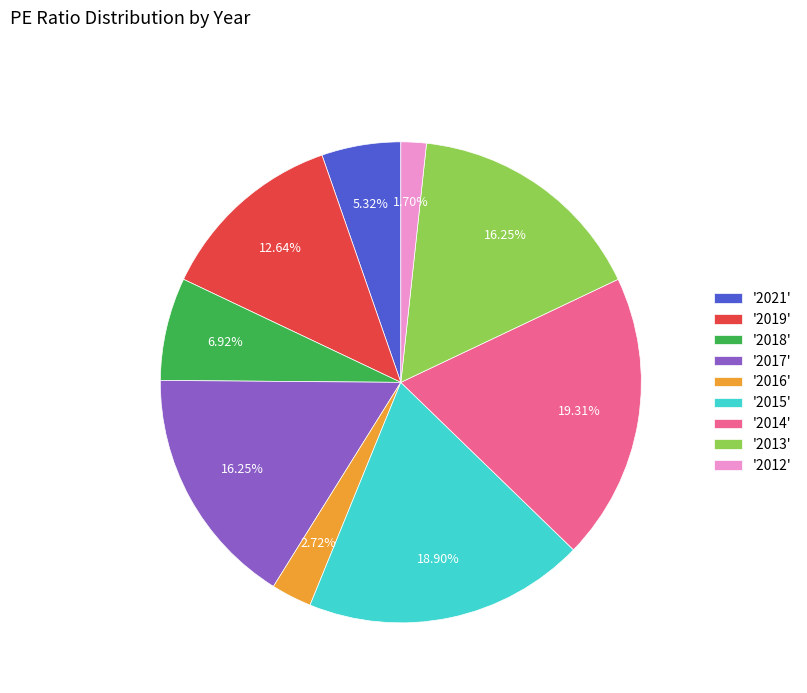

Between '2018' and '2019', which is larger?

'2019'